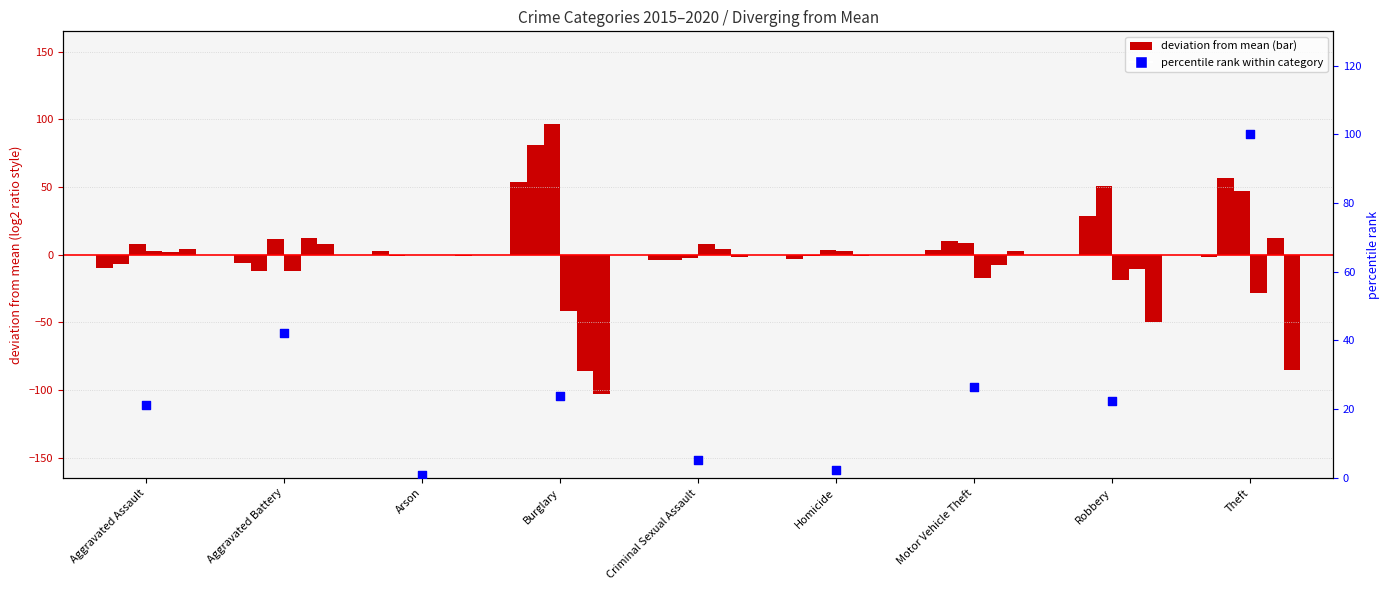

What is the change in value from Aggravated Assault to Arson?

-20.5